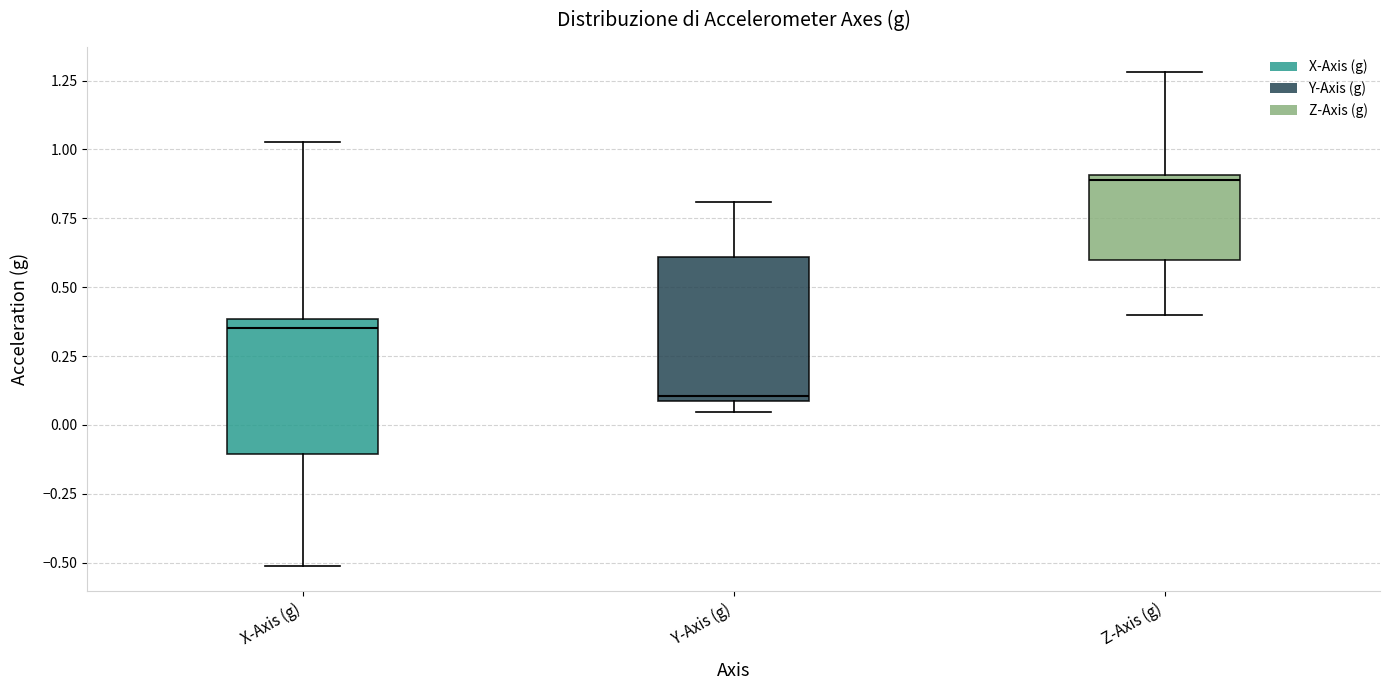

Which box's median line is the lowest?

Y-Axis (g)